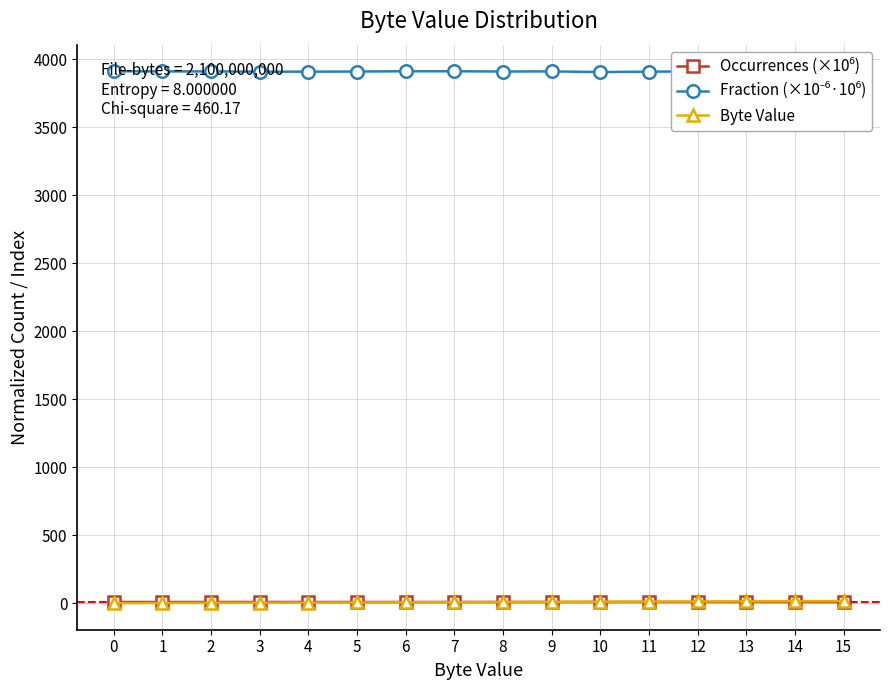

Reading left to right, transcribe all the data shown in this chart.

Occurrences (×10⁶): 8.2	8.2	8.2	8.2	8.2	8.2	8.2	8.2	8.2	8.2	8.2	8.2	8.2	8.2	8.2	8.2
Fraction (×10⁻⁶·10⁶): 3910.0	3909.0	3909.0	3907.0	3907.0	3908.0	3910.0	3910.0	3908.0	3909.0	3904.0	3907.0	3909.0	3908.0	3910.0	3909.0
Byte Value: 0.0	1.0	2.0	3.0	4.0	5.0	6.0	7.0	8.0	9.0	10.0	11.0	12.0	13.0	14.0	15.0